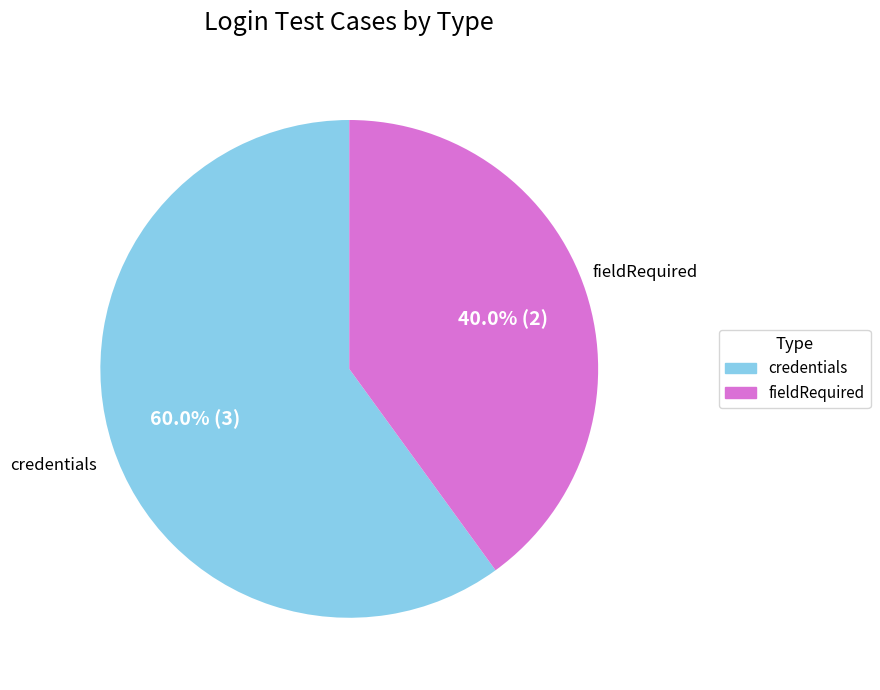

Between fieldRequired and credentials, which is larger?

credentials